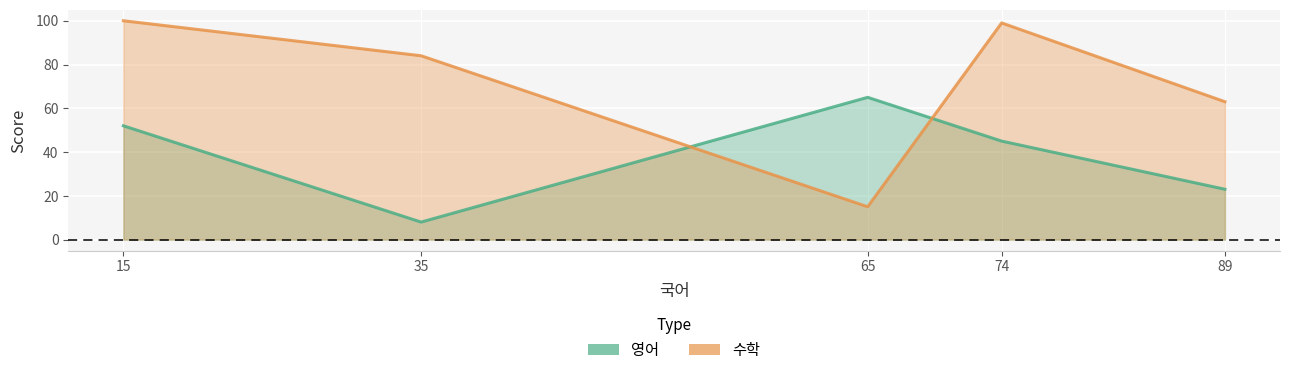

At which label is 수학 closest to 57?

89